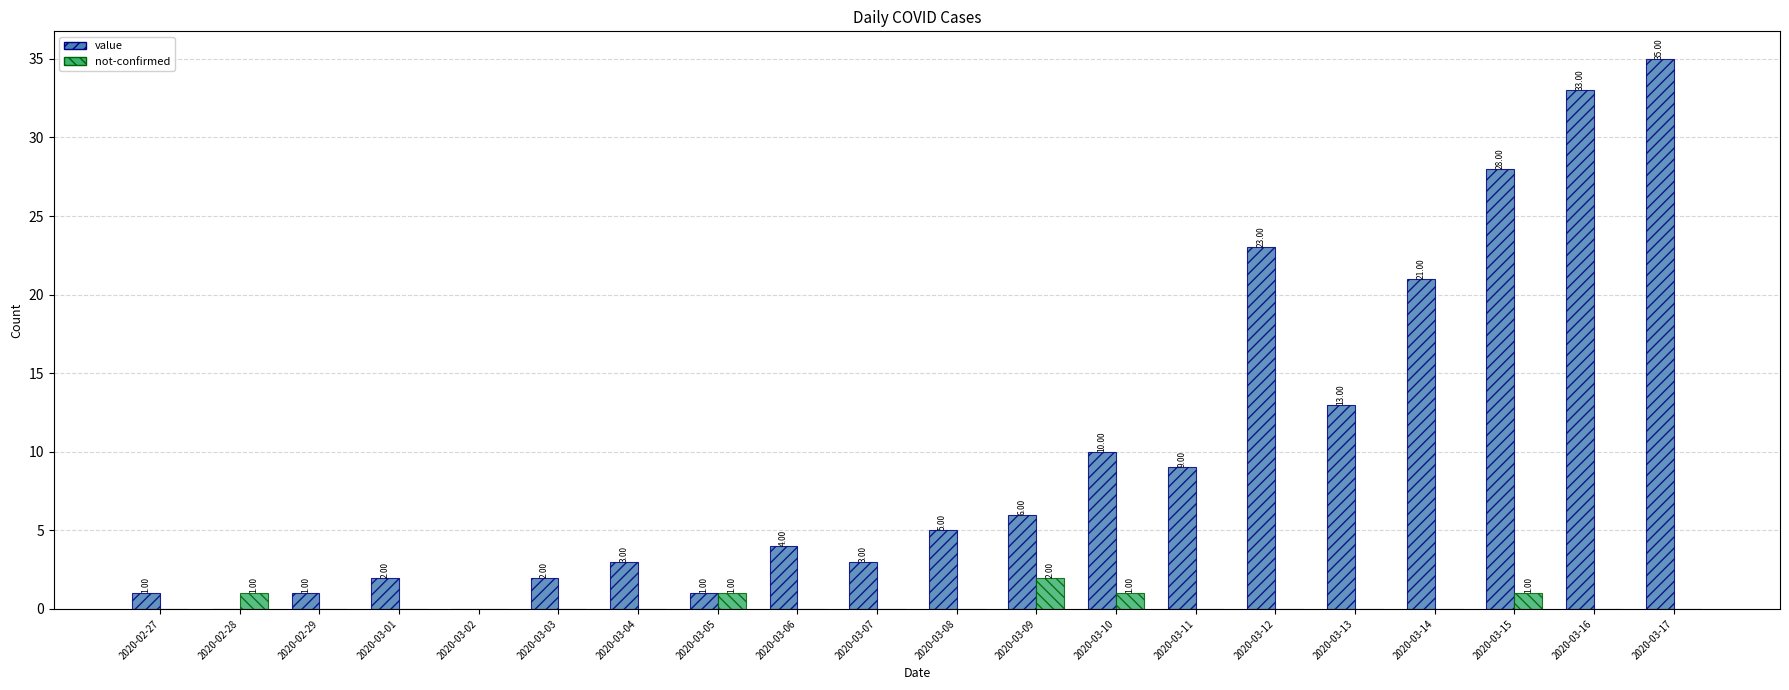

Does the chart contain stacked bars?

No